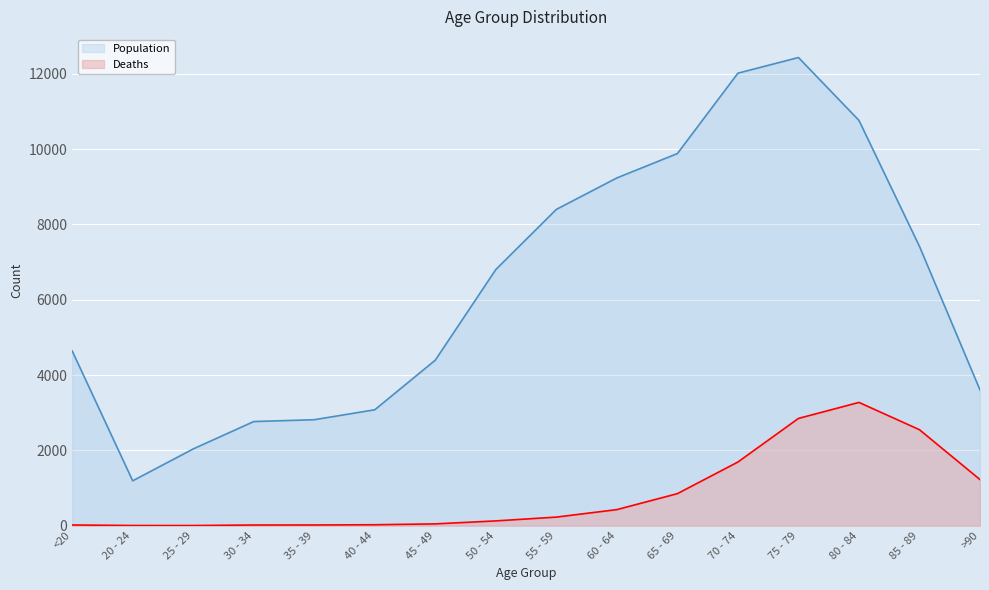

Is it true that Population equals 5953 at 80 - 84?

False